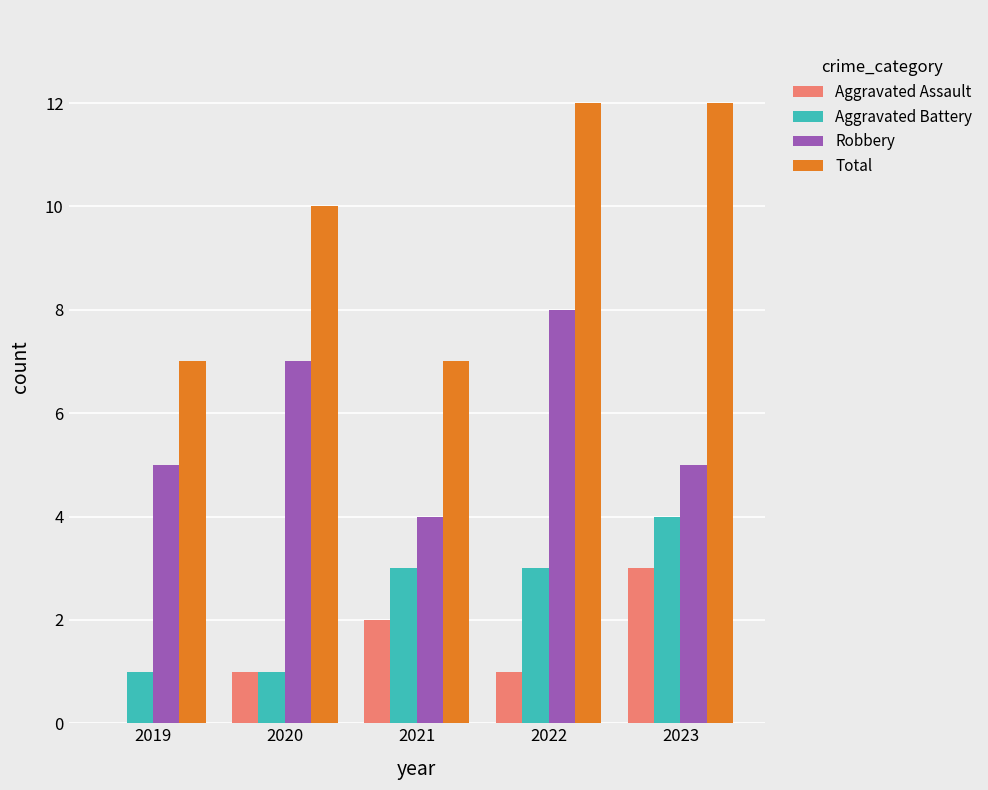

True or false: Total has a value of 10 at 2020.

True